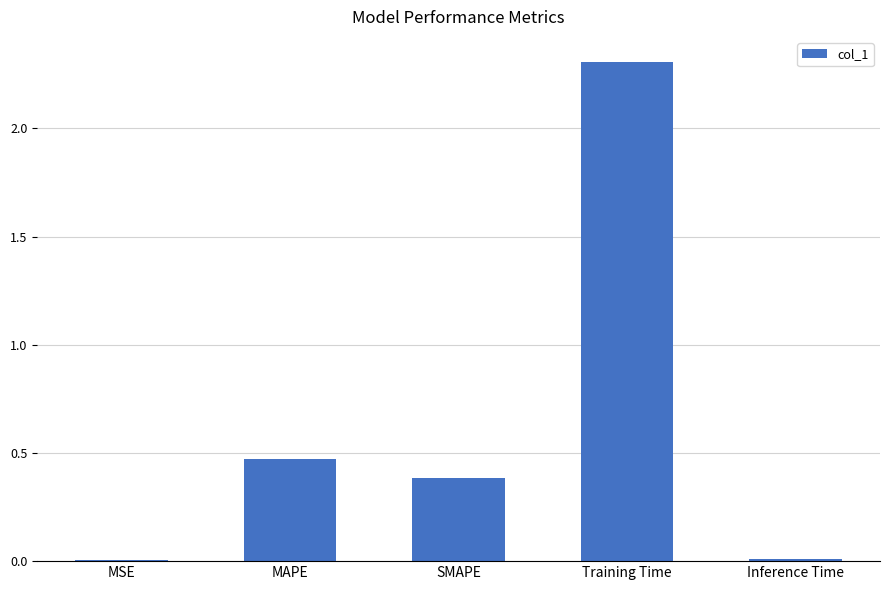

True or false: the data shows 0.4 at SMAPE.

True